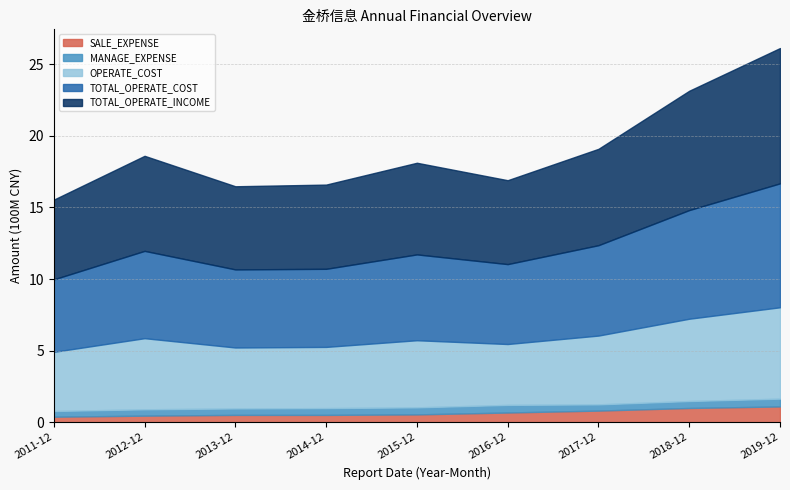

What is the total value across all series at 2016-12?

16.9